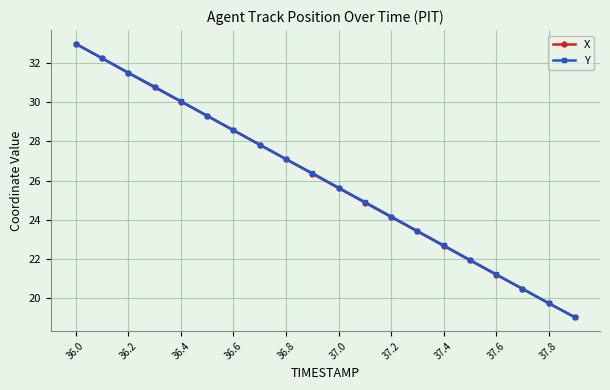

What is the maximum value for Y?

33.0